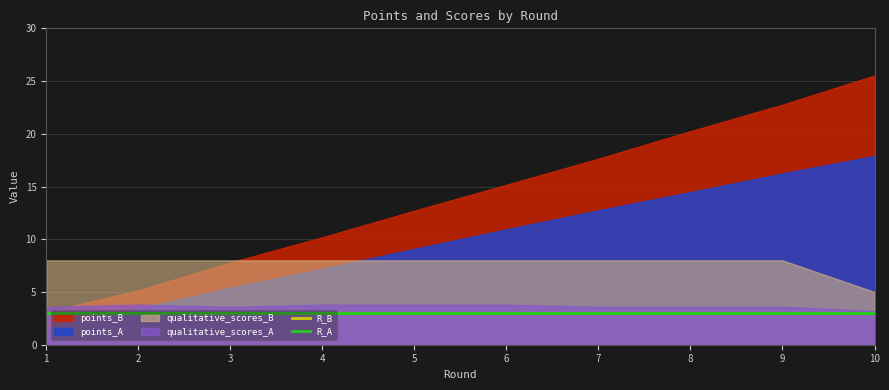

True or false: points_B has a value of 7.8 at 3.

True